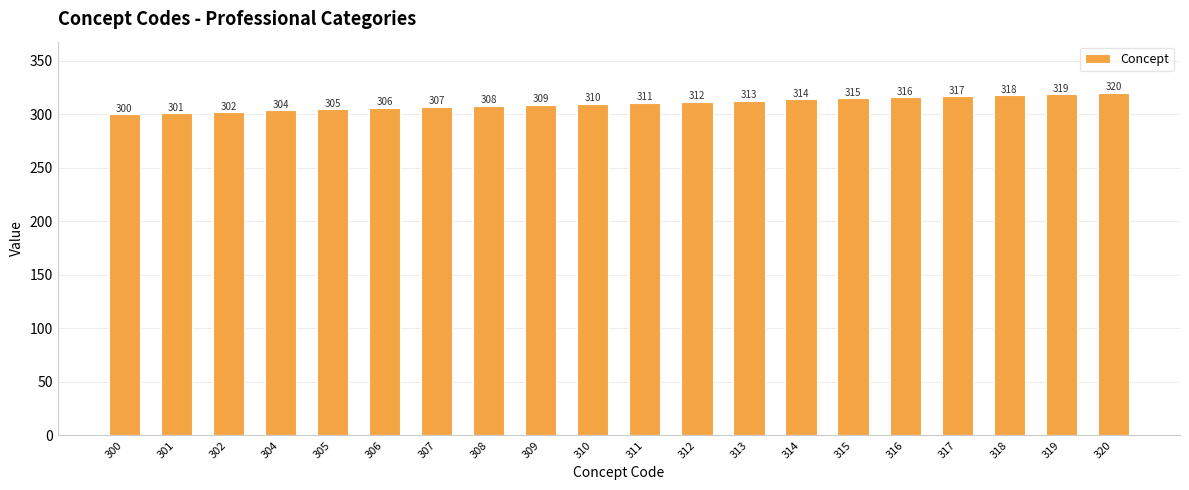

What is the ratio of the value at 304 to the value at 319?

1.0